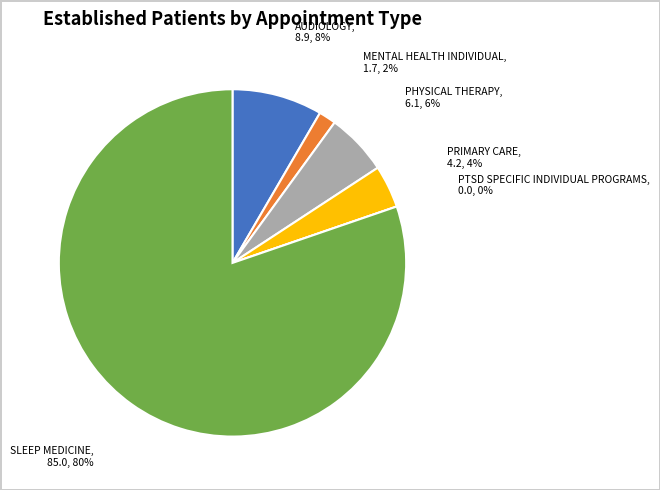

Which category has the smallest portion of the pie?

PTSD SPECIFIC INDIVIDUAL PROGRAMS